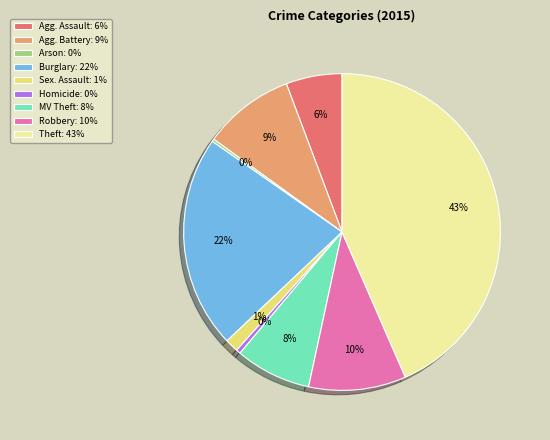

To the nearest percent, what is the difference between the largest and smallest slice percentages?

43%